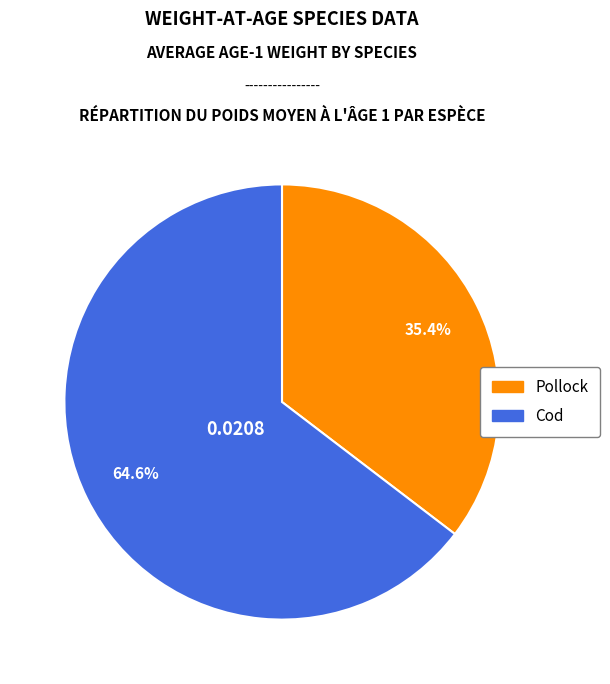

What percentage is the Cod slice, to the nearest percent?

65%